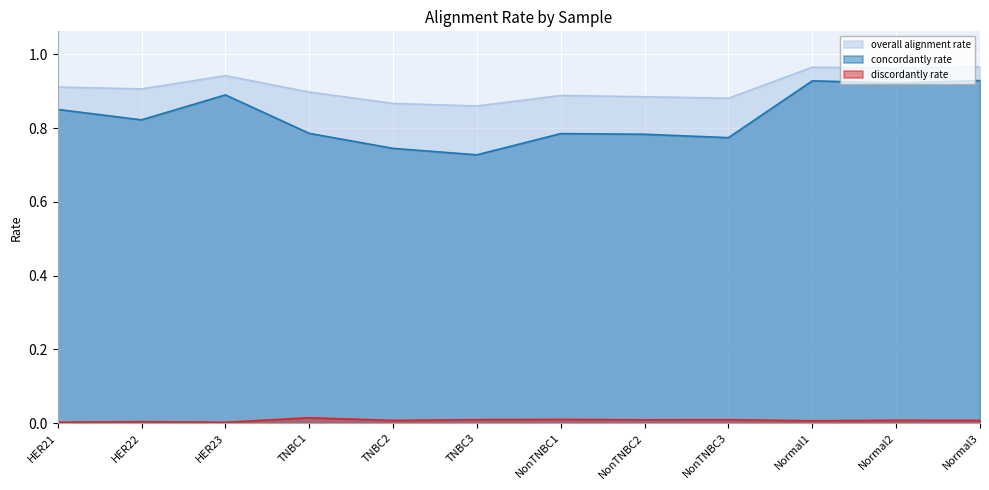

What is the difference between the maximum and minimum values in the concordantly rate series?

0.2